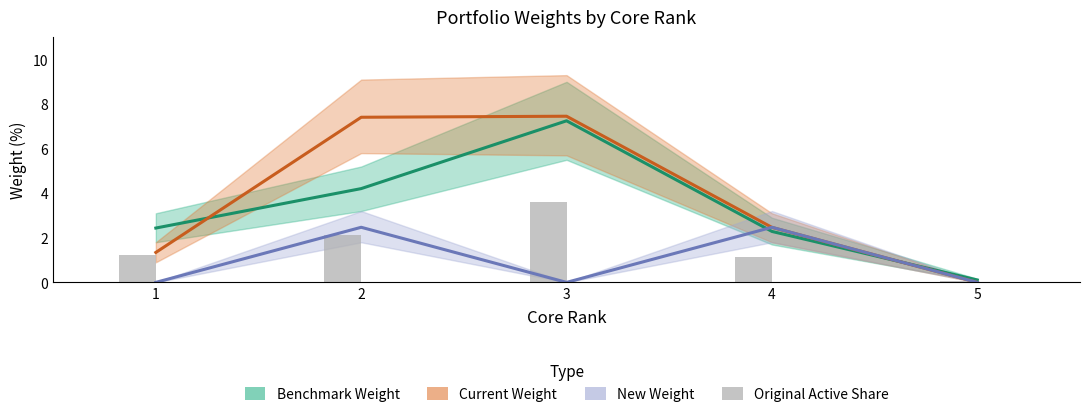

Which category has the lowest value in the Benchmark Weight series?

5